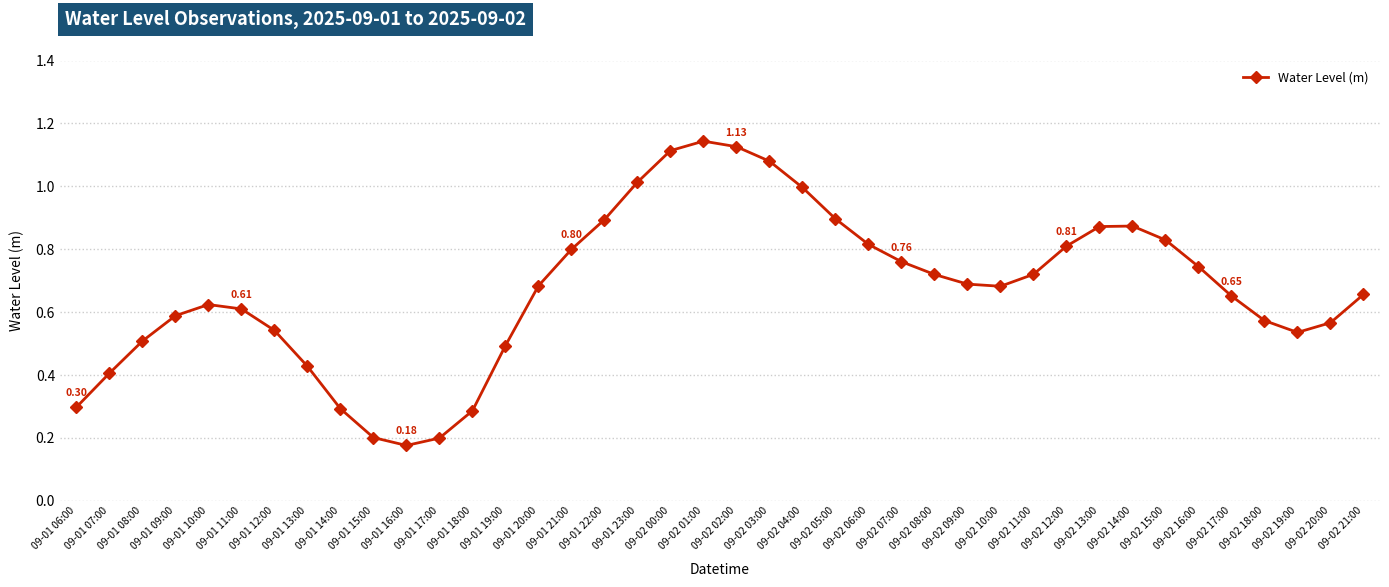

What is the change in value from 09-01 06:00 to 09-02 15:00?

+0.5